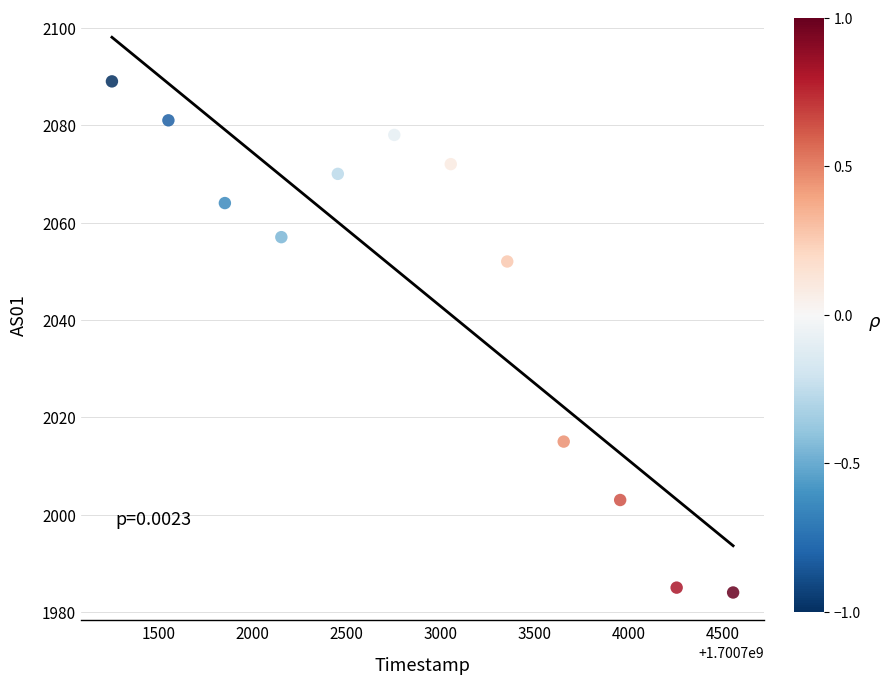

What Y value in the scatter plot is closest to 2036?

2052